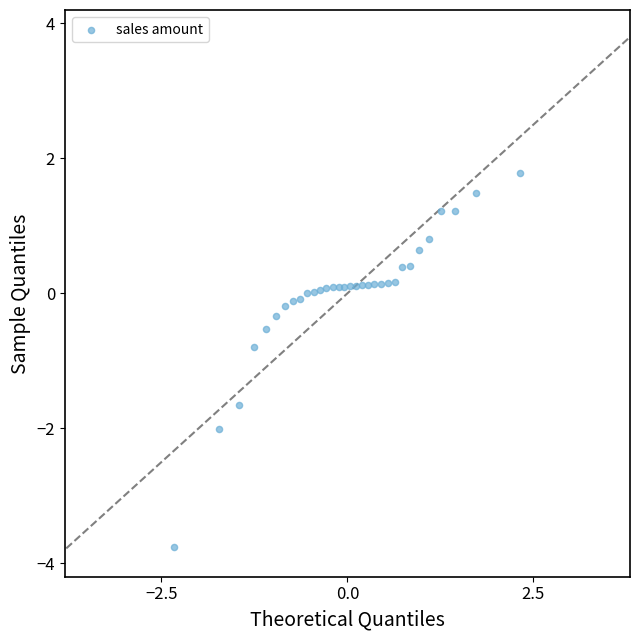

What is the range of X values (max minus min)?

4.7